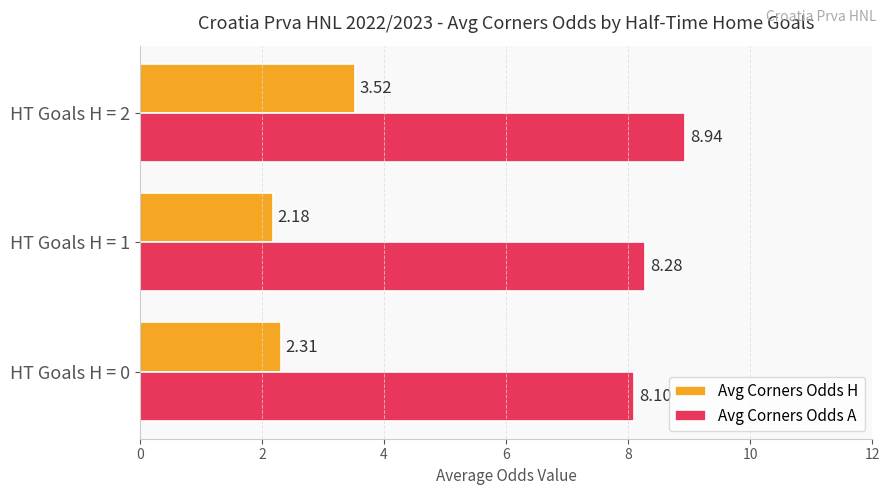

What is the sum of all Avg Corners Odds H values?

8.0